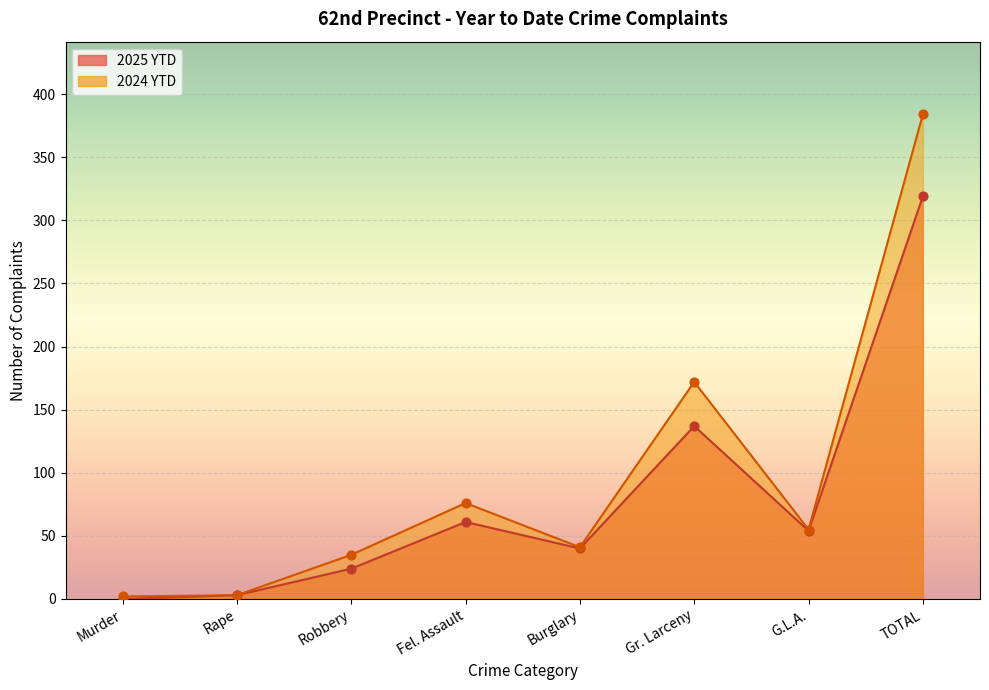

What is the change in value from Rape to G.L.A.?

+52